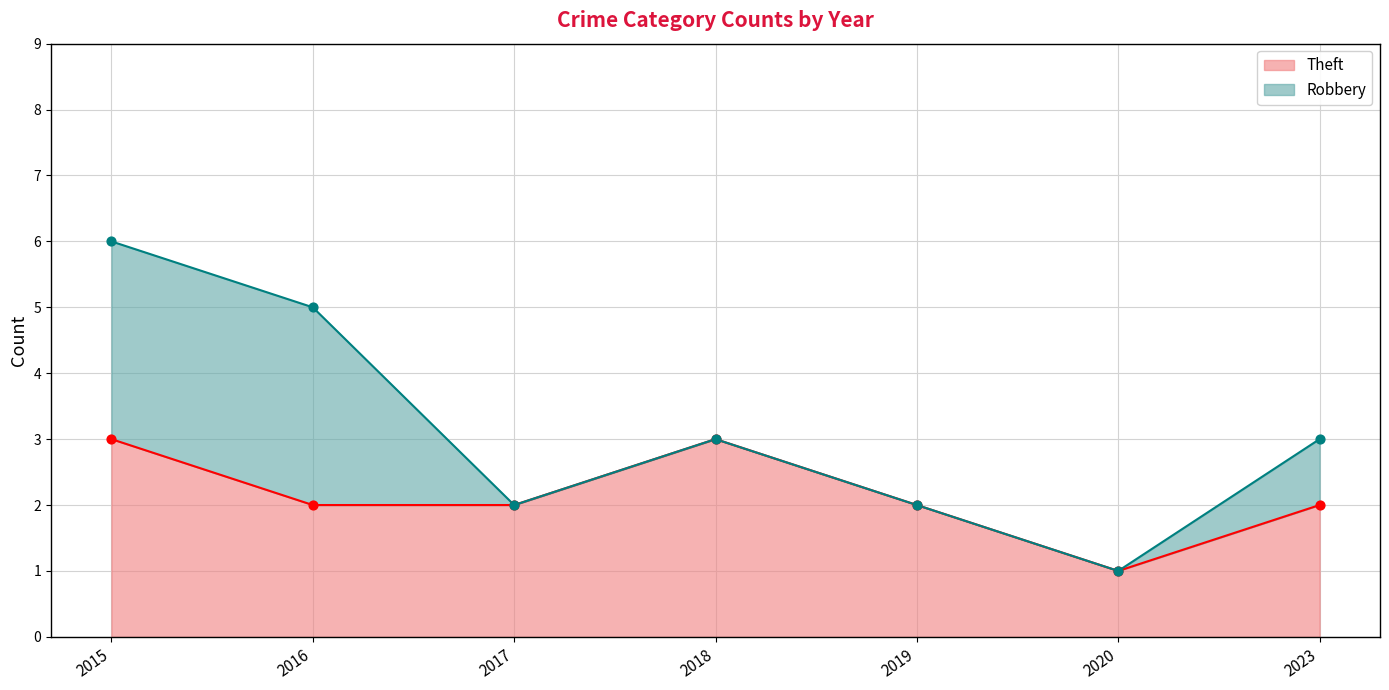

True or false: Theft has a value of 3 at 2015.

True